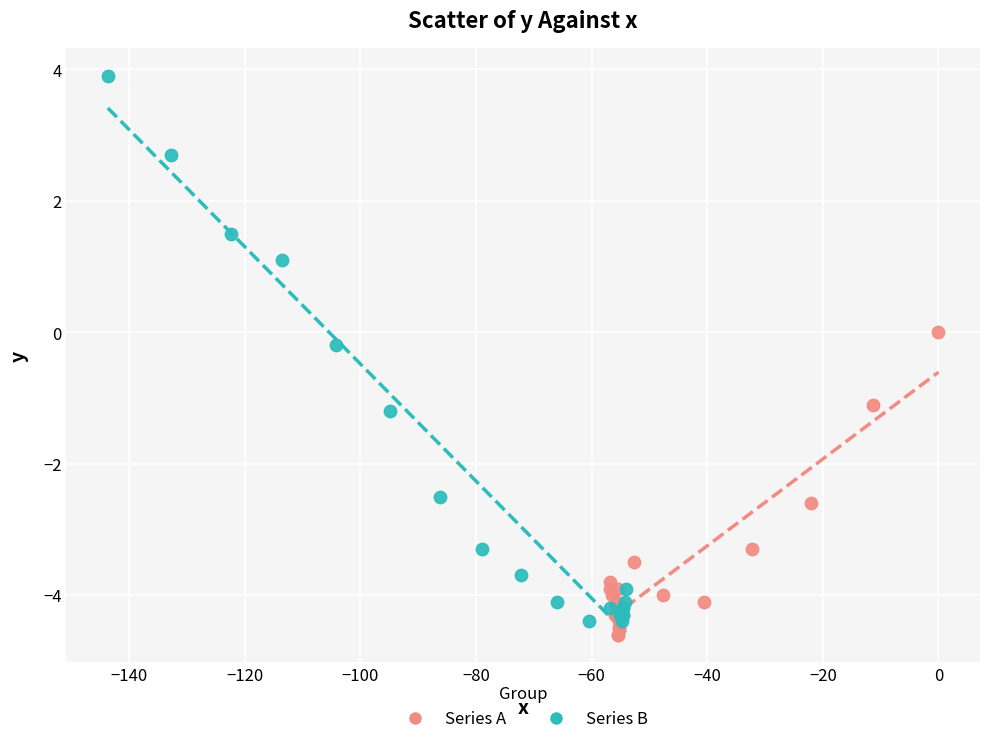

Which series has the widest spread of Y values?

Series B